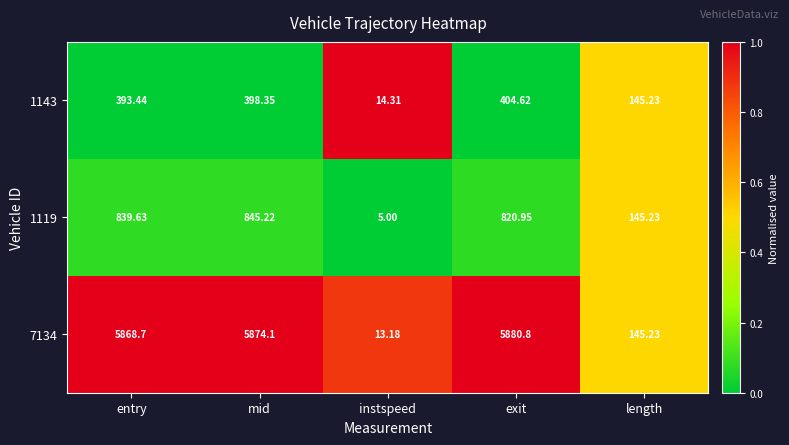

Which series has the widest spread of values?

7134